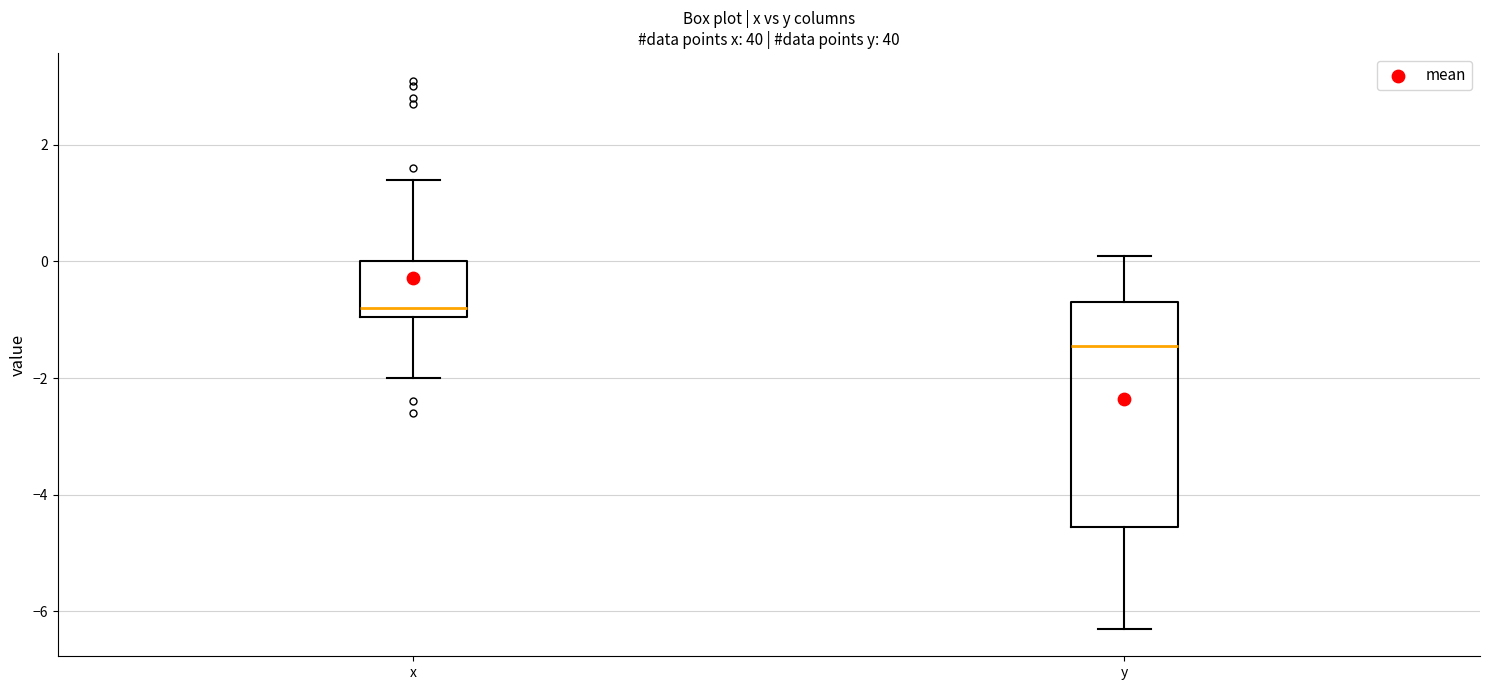

Where is the upper edge of the box for x on the y-axis? The values are not printed on the chart, so give them approximately, as read against the axis.

0.0